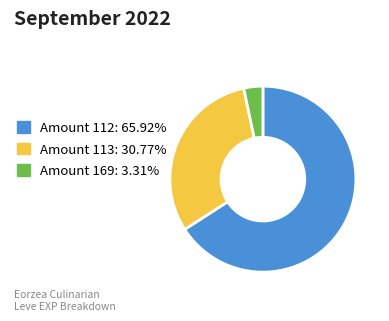

Does Amount 113: 30.77% account for over 50% of the chart?

No